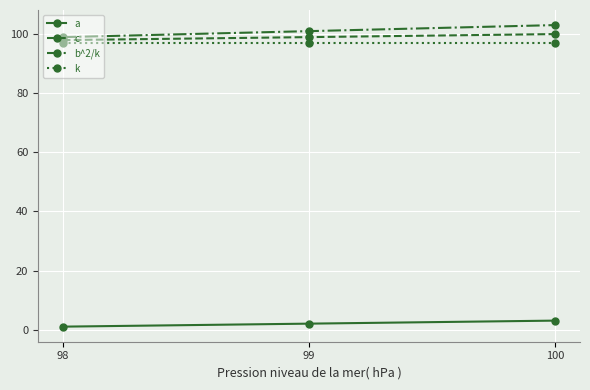

Between 98 and 100, which series saw the biggest shift?

b^2/k